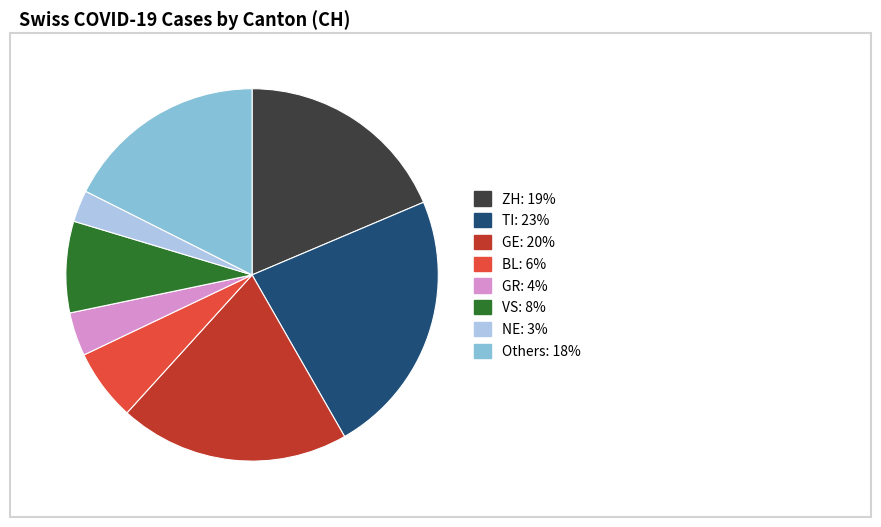

Is there a majority slice in this chart?

No